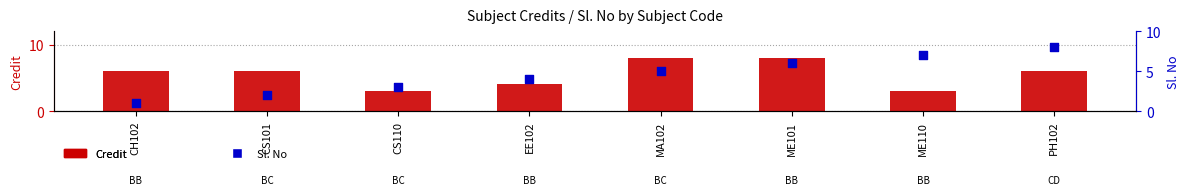

Which series contains the lowest Y value?

Sl. No